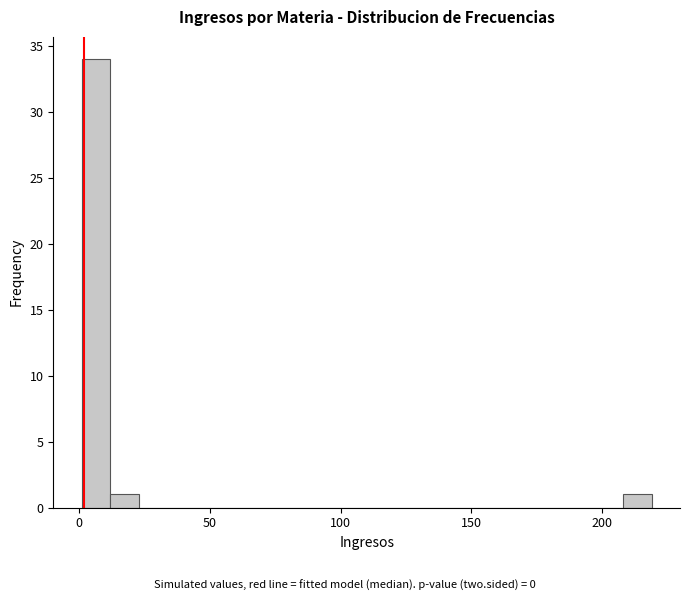

Around what value on the x-axis is the tallest bar? Give the approximate position of its centre, as read against the axis.

5